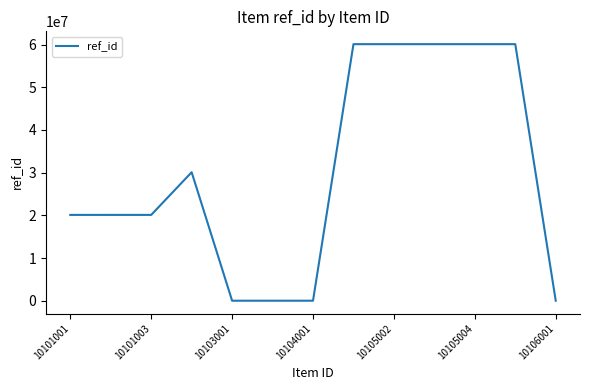

Does the chart display data point markers on the line(s)?

No